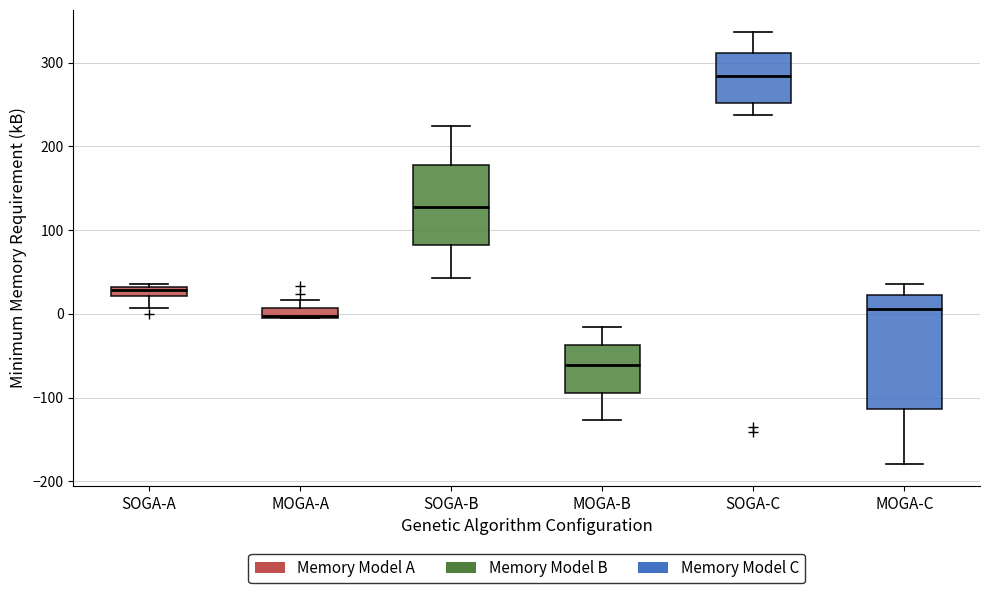

Which box's median line is the lowest?

MOGA-B